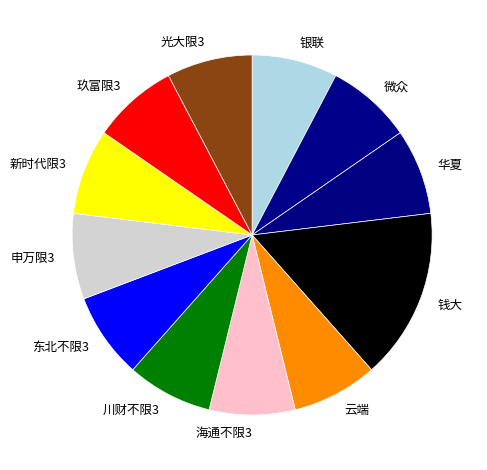

True or false: 云端 accounts for 14% of the total.

False